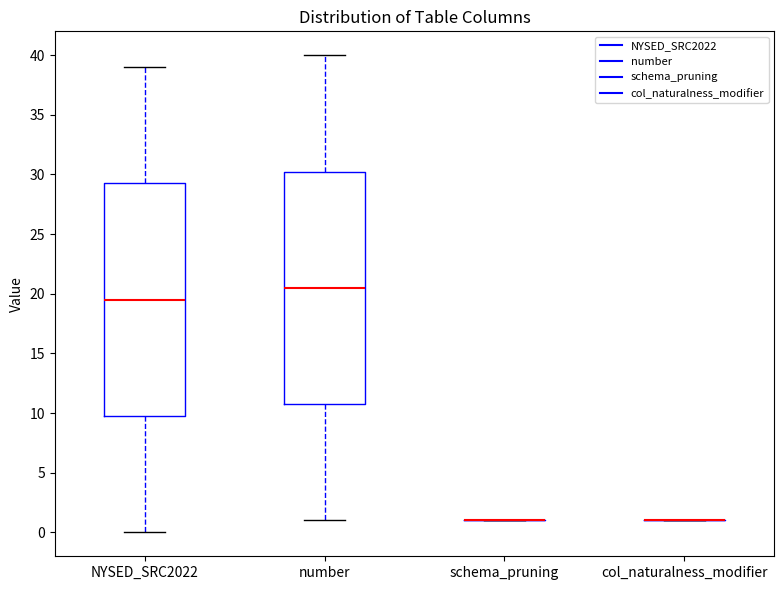

Reading left to right, read every box against the y-axis: the position of its median line, the range the box covers, and the ends of its whiskers. The values are not printed on the chart, so give them approximately, as read against the axis.

NYSED_SRC2022: median 19.5, box 10.0 to 29.5, whiskers 0.0 to 39.0
number: median 20.5, box 11.0 to 30.5, whiskers 1.0 to 40.0
schema_pruning: box collapsed to a line at 1.0, whiskers 1.0 to 1.0
col_naturalness_modifier: box collapsed to a line at 1.0, whiskers 1.0 to 1.0